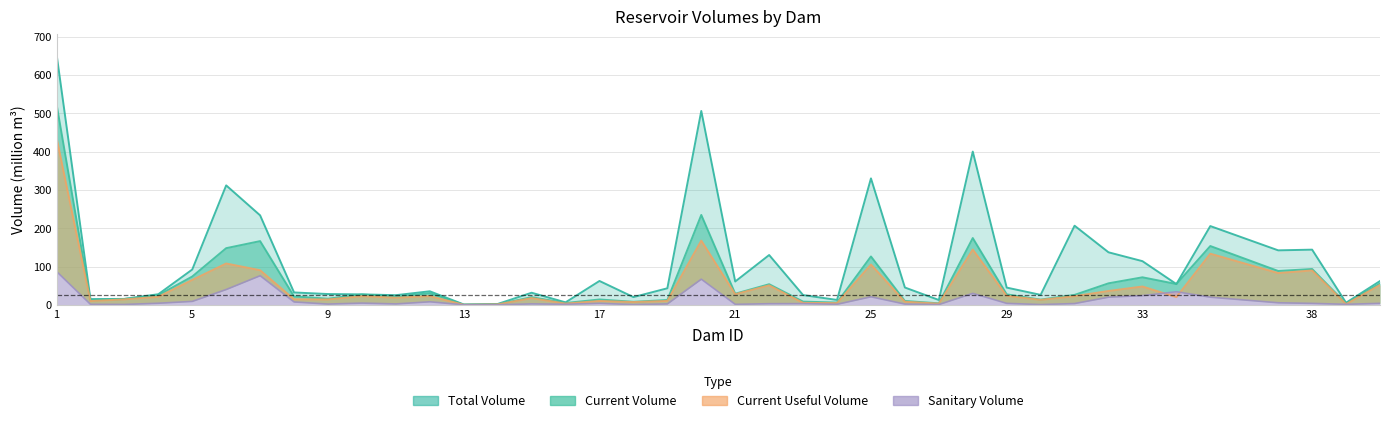

Which has a higher value, 18 or 24?

18